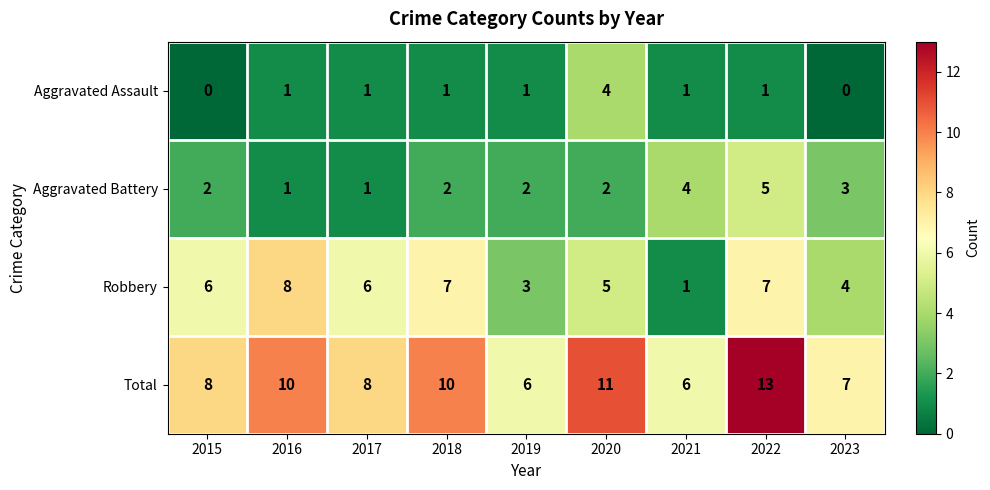

Rank the series by their maximum value, from highest to lowest.

Total, Robbery, Aggravated Battery, Aggravated Assault